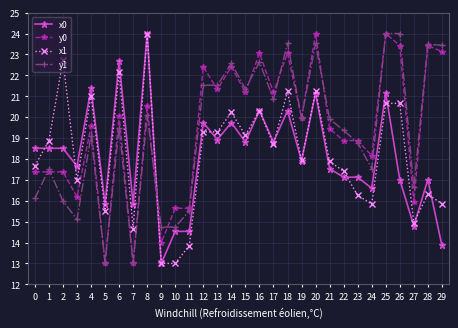

Which series changed the most between 4 and 9?

x0